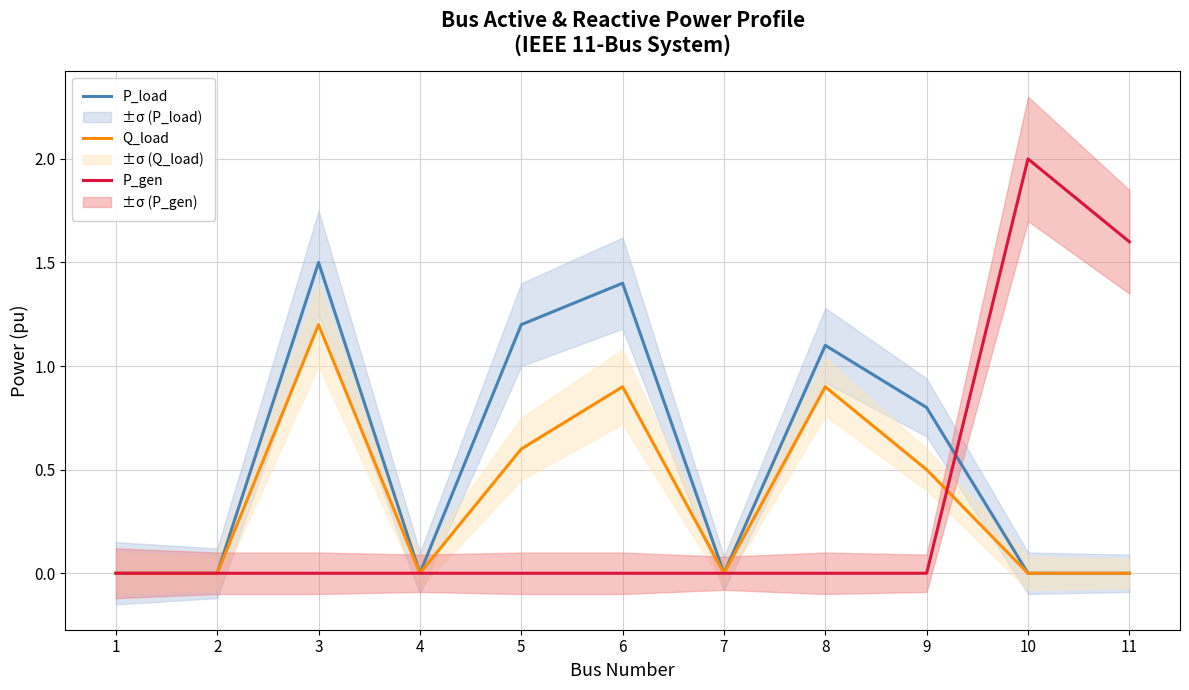

Which category has the highest value across all series?

10